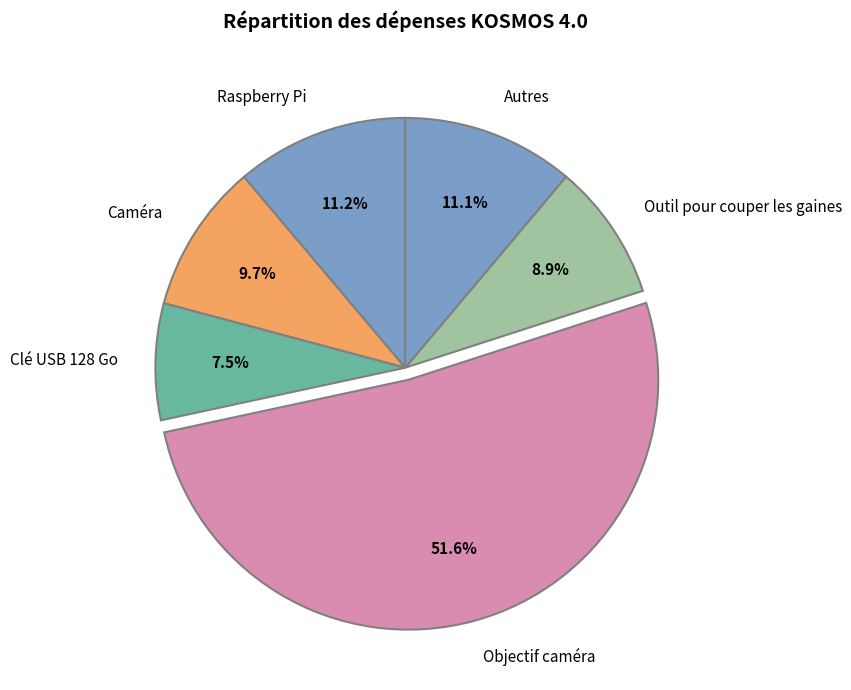

What is the smallest slice in the pie chart?

Clé USB 128 Go